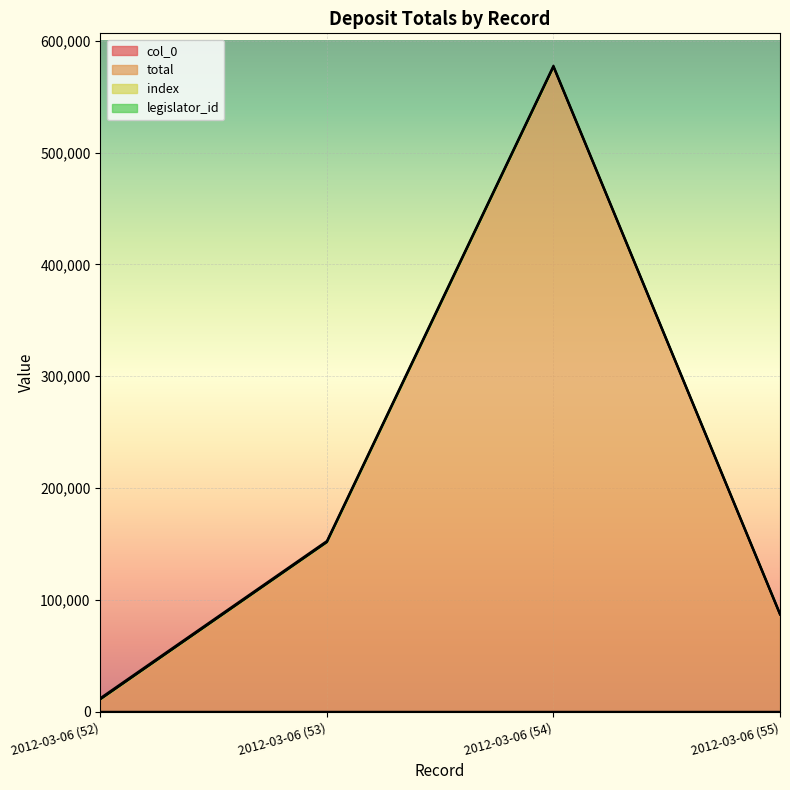

What is the total value across all series at 2012-03-06 (52)?

11354